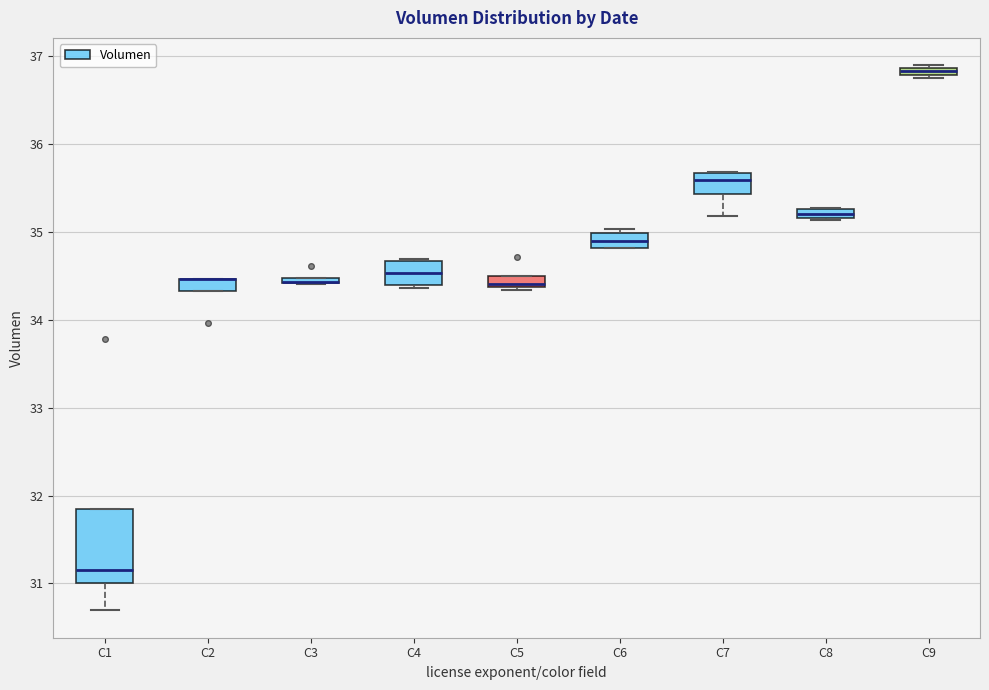

Where is the upper edge of the box for C5 on the y-axis? The values are not printed on the chart, so give them approximately, as read against the axis.

34.5